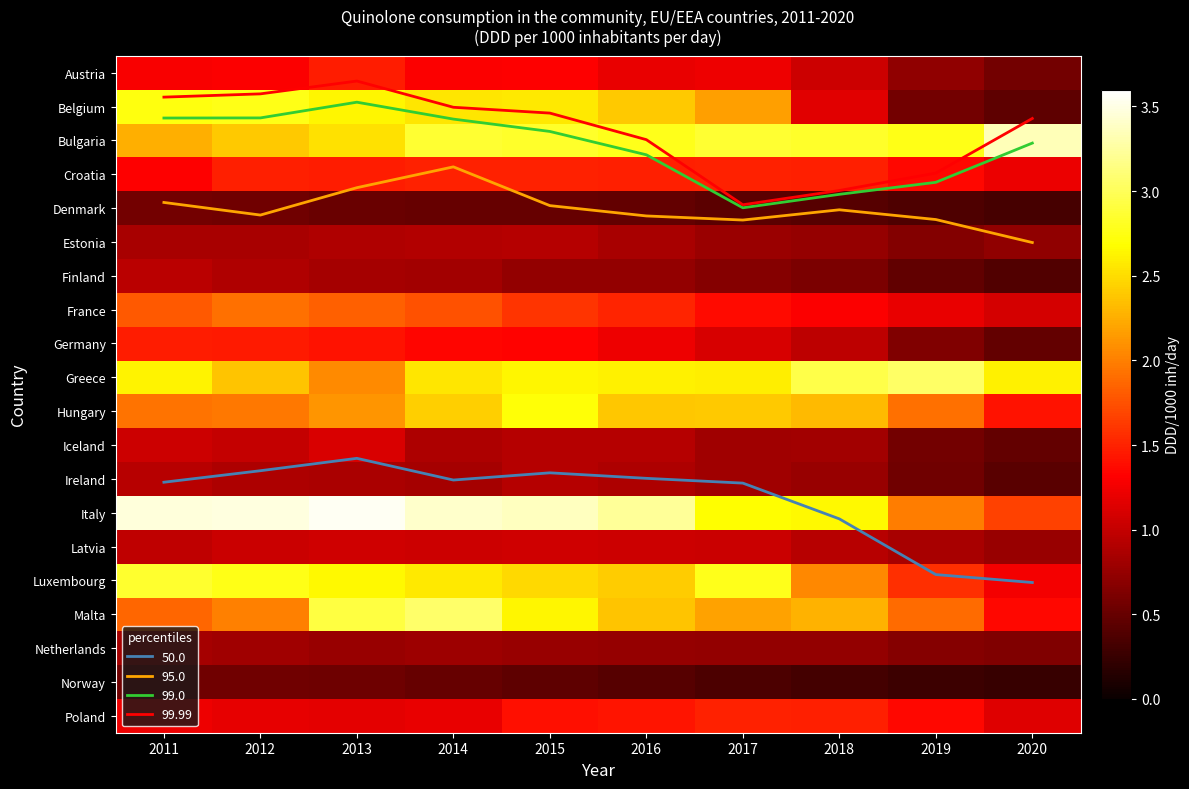

Rank the series at 2015 from lowest to highest value.

Norway, Denmark, Finland, Netherlands, Ireland, Estonia, Iceland, Latvia, Austria, Germany, Poland, Croatia, France, Luxembourg, Belgium, Malta, Greece, Hungary, Bulgaria, Italy